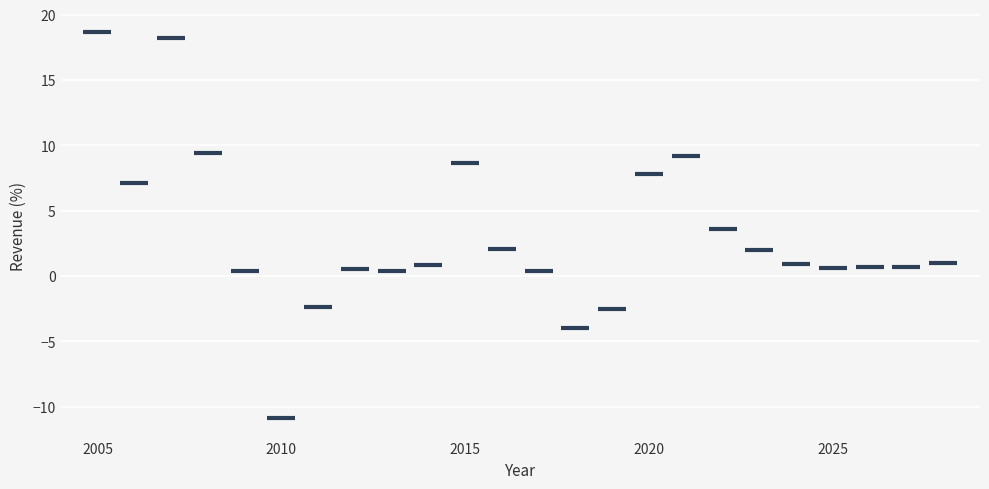

What Y value in the scatter plot is closest to 3?

3.6